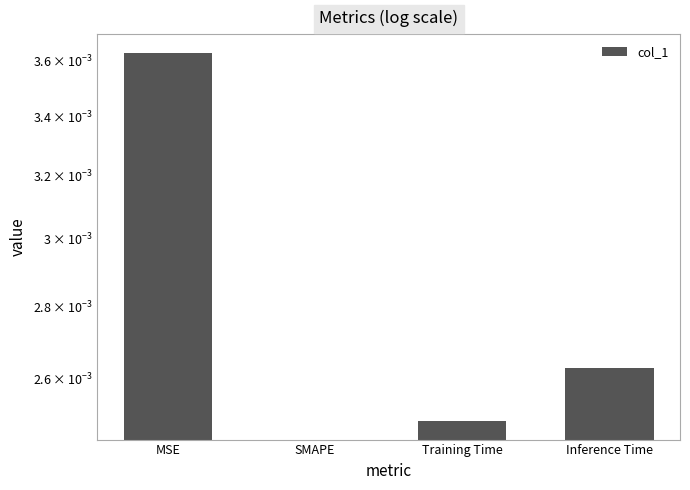

What position from the left is Inference Time?

4